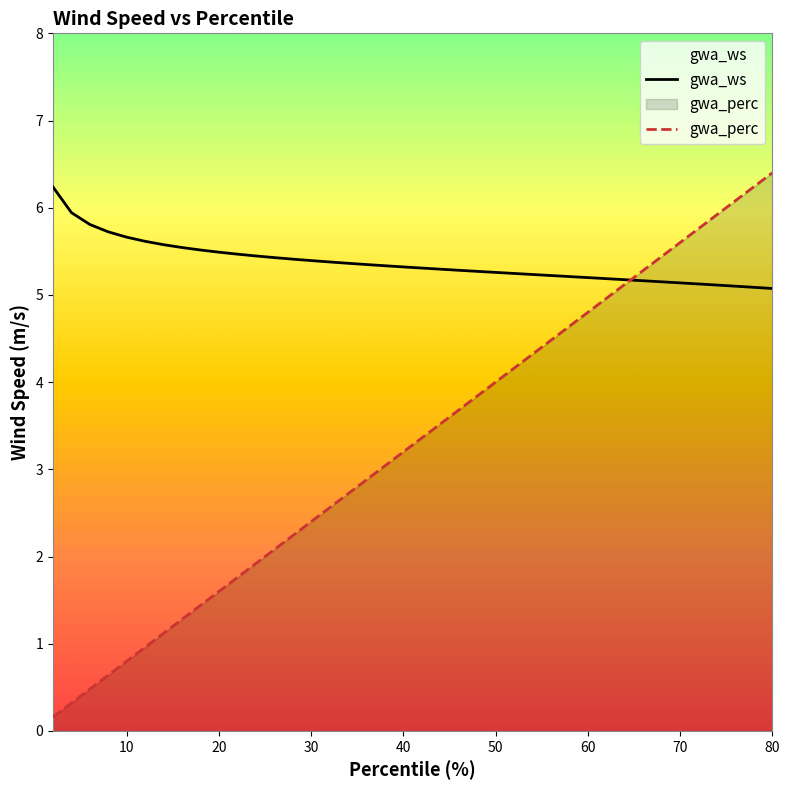

How many lines are shown in the chart?

2